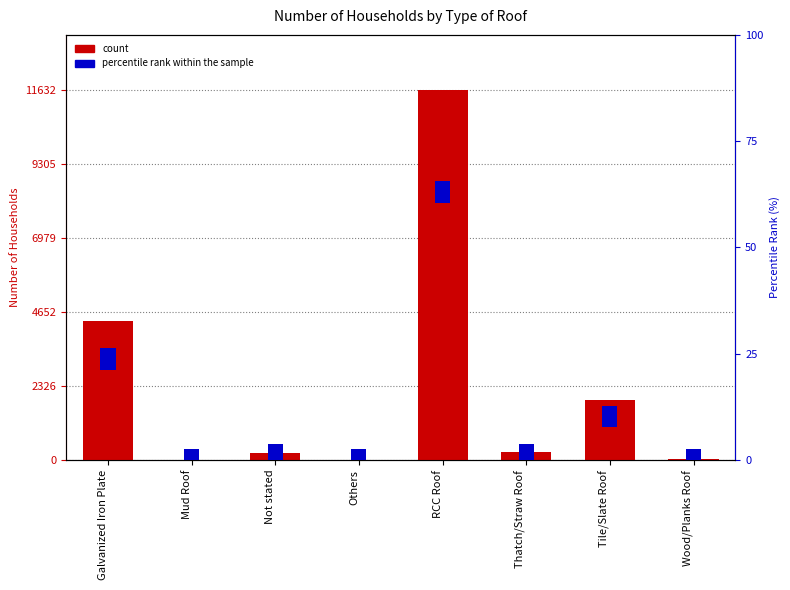

At which category is the sum across all series the highest?

RCC Roof